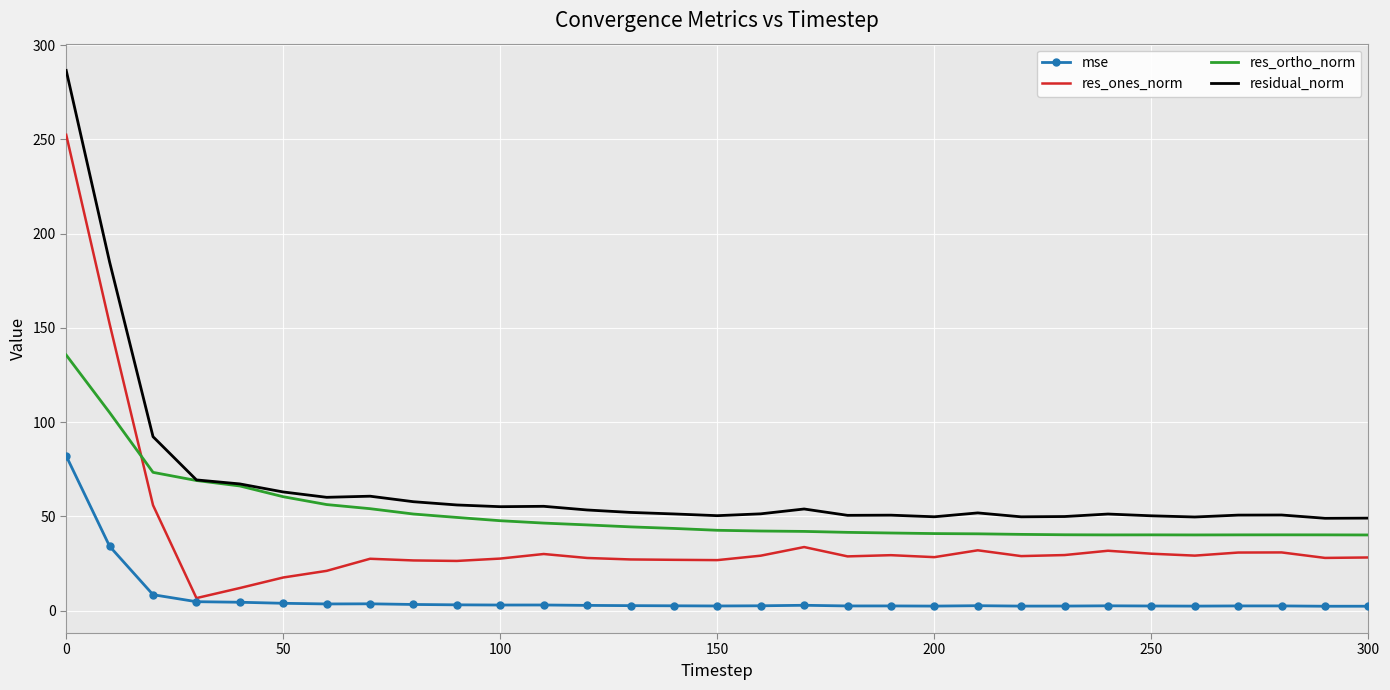

At how many categories does at least one series exceed 264?

1